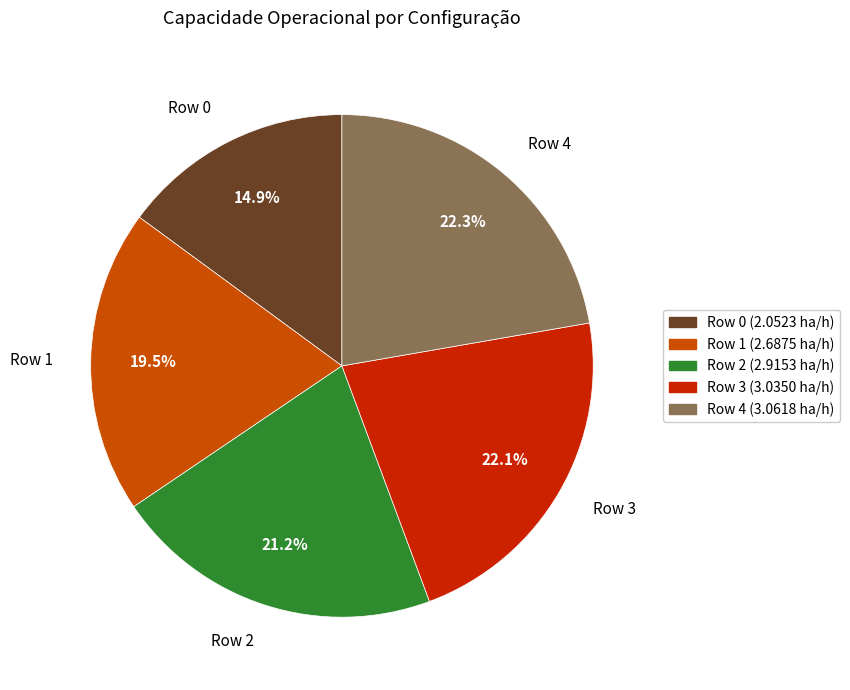

To the nearest percent, what percentage of the pie is Row 0?

15%